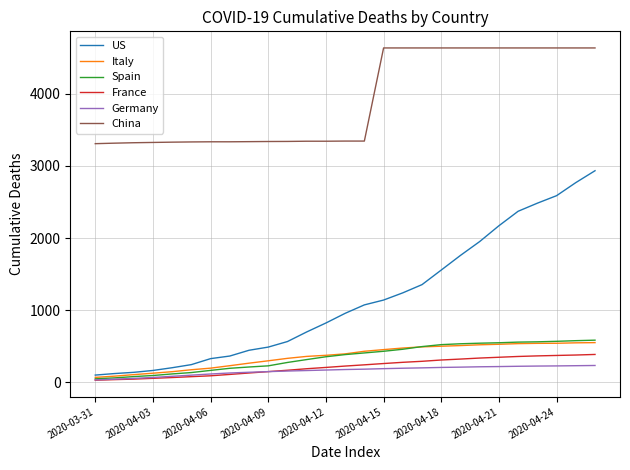

True or false: France and China intersect in this chart.

False